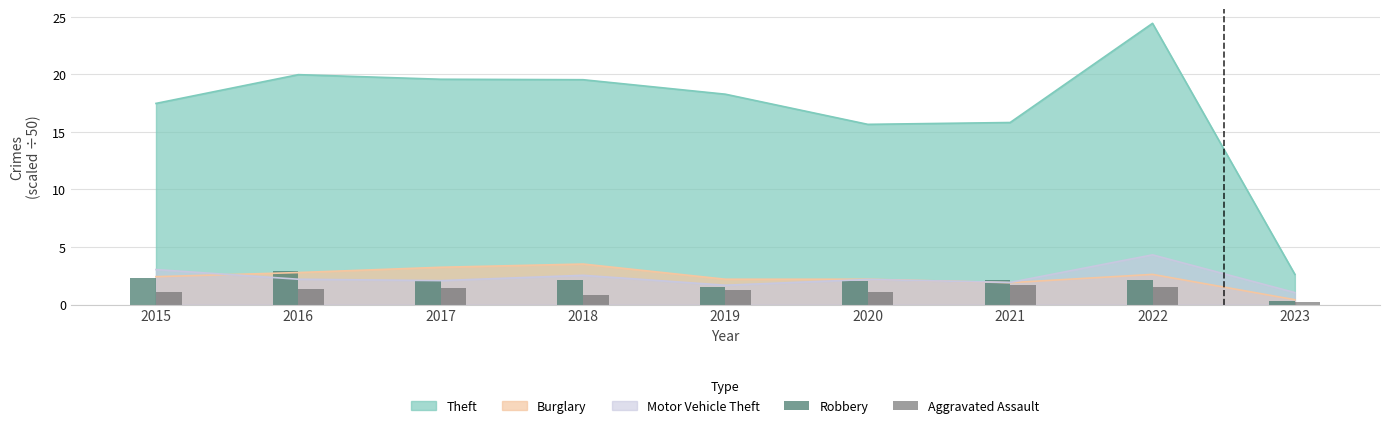

What is the highest value of the Motor Vehicle Theft series?

4.3